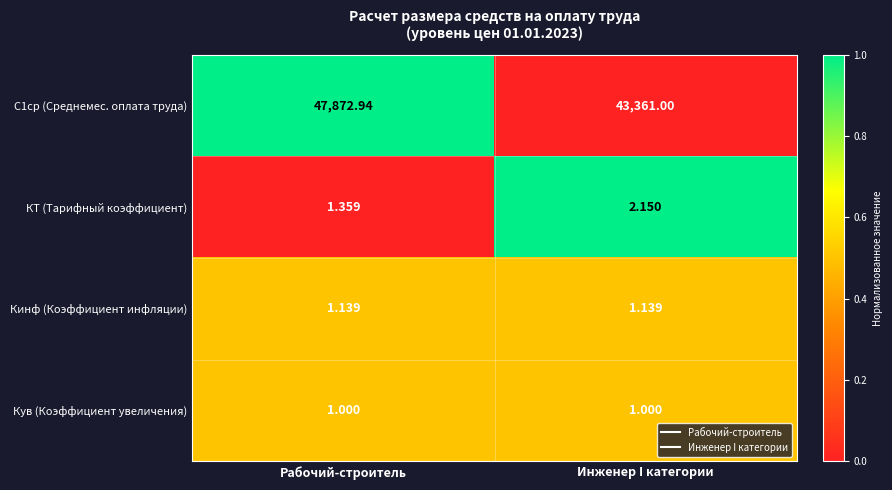

At which category is the sum across all series the highest?

Рабочий-строитель